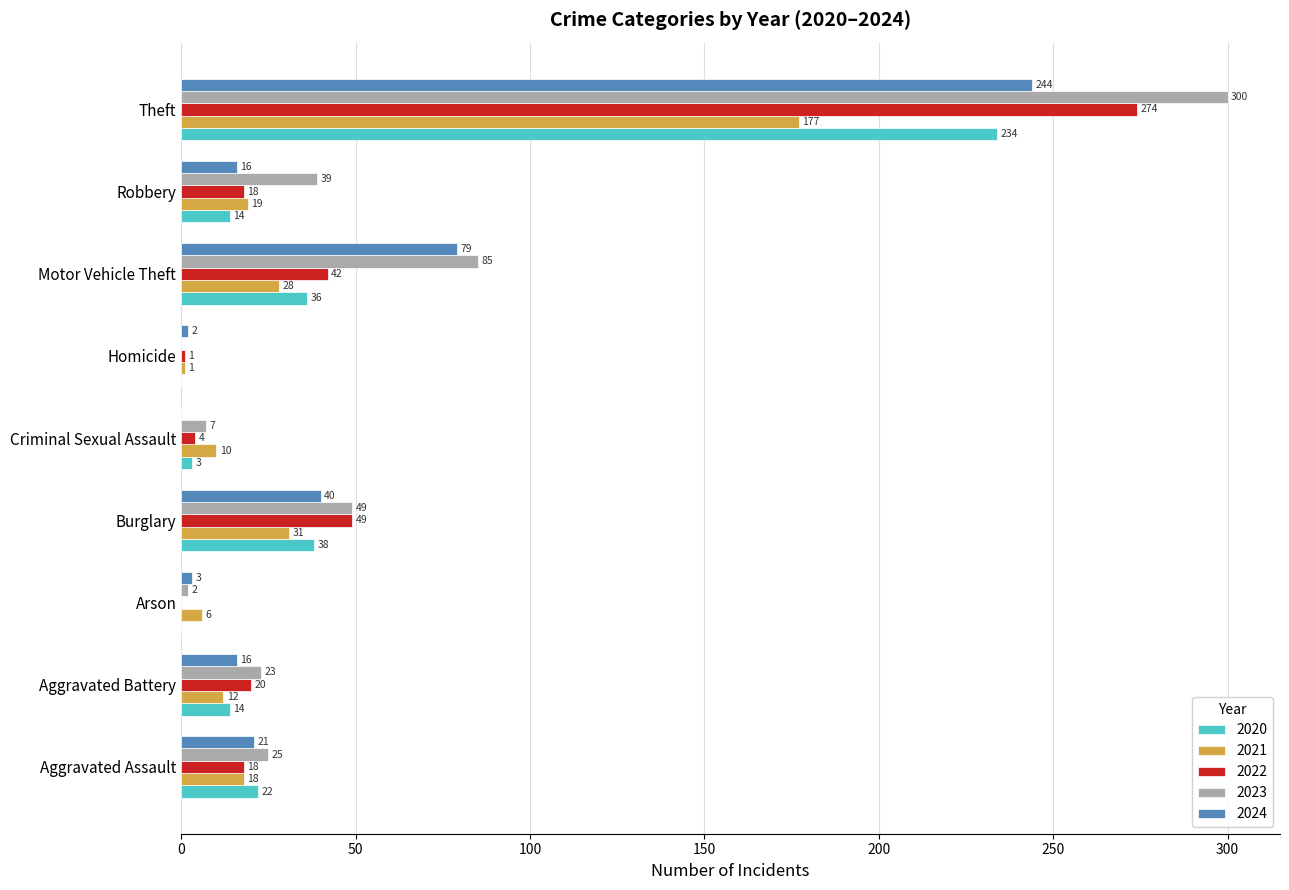

What is the sum of all 2020 values?

361